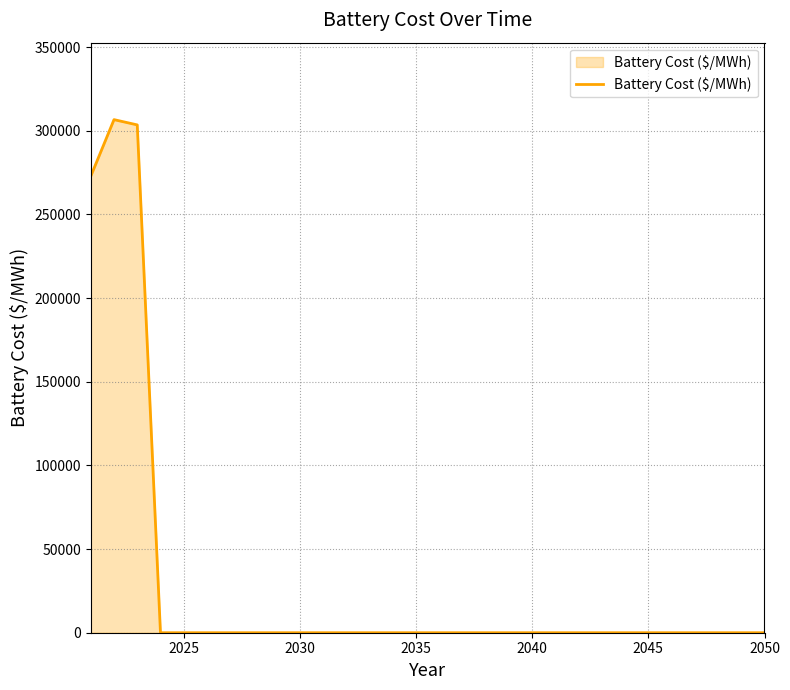

What is the maximum value shown in the chart?

306691.7